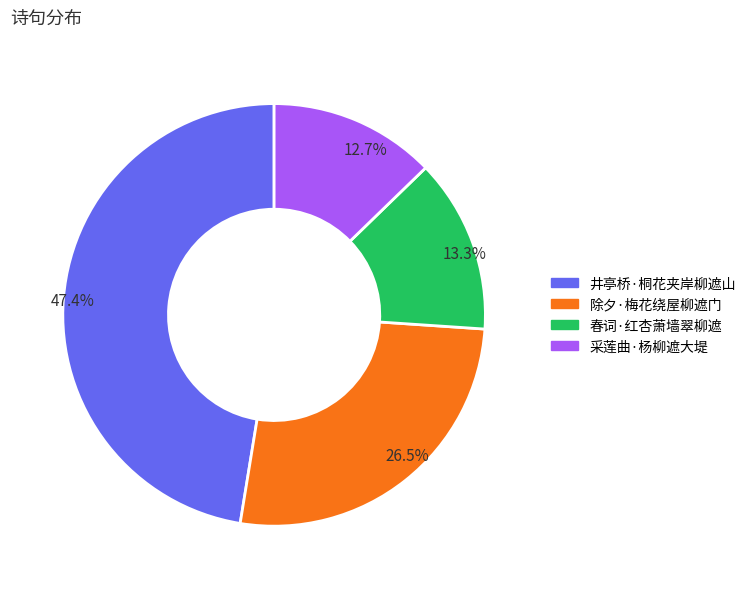

What is the largest slice in the pie chart?

47.4%